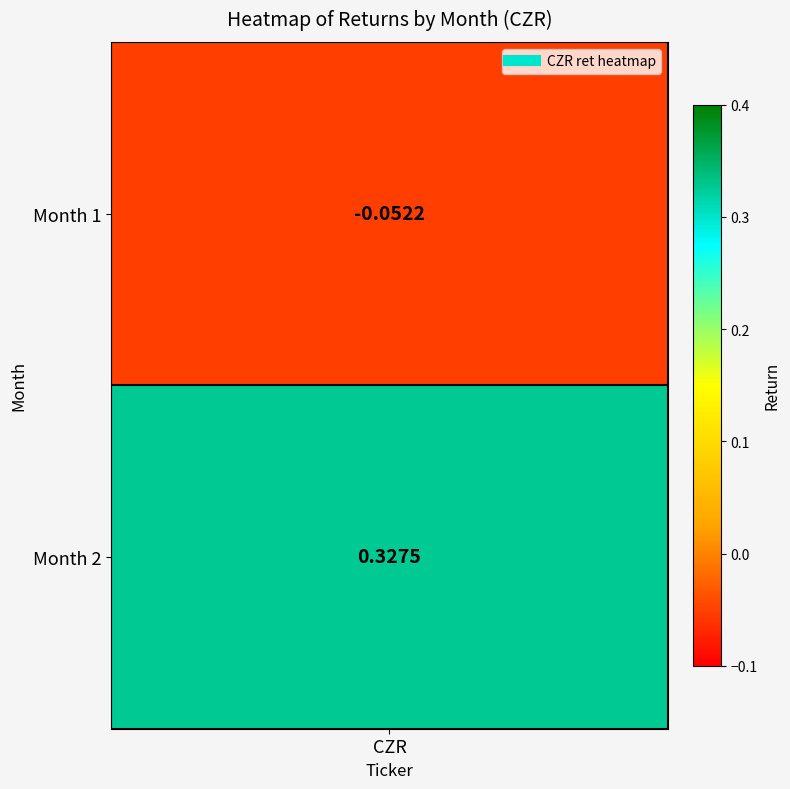

What is the approximate value at 2?

0.3